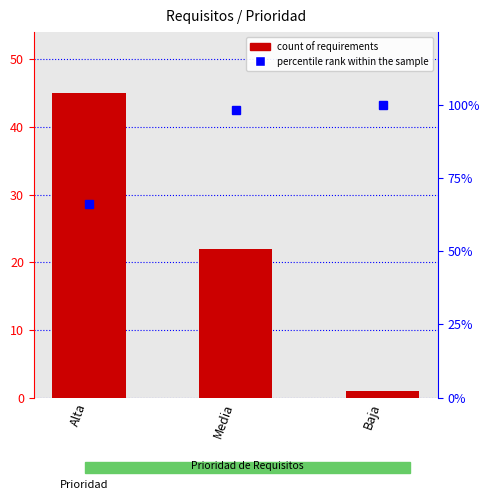

Which label corresponds to the smallest value in the chart?

Baja